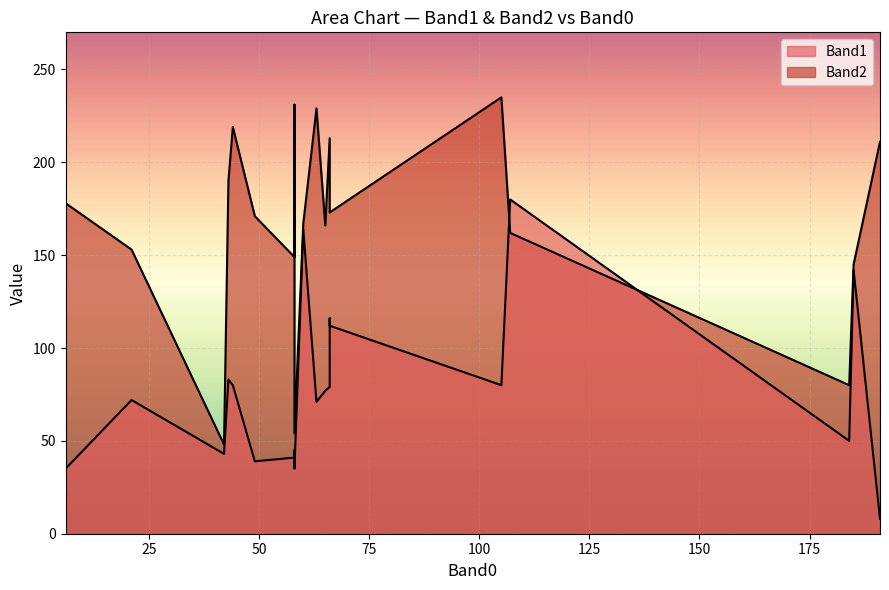

True or false: Band2 has more than 0 points higher than both neighbors.

True